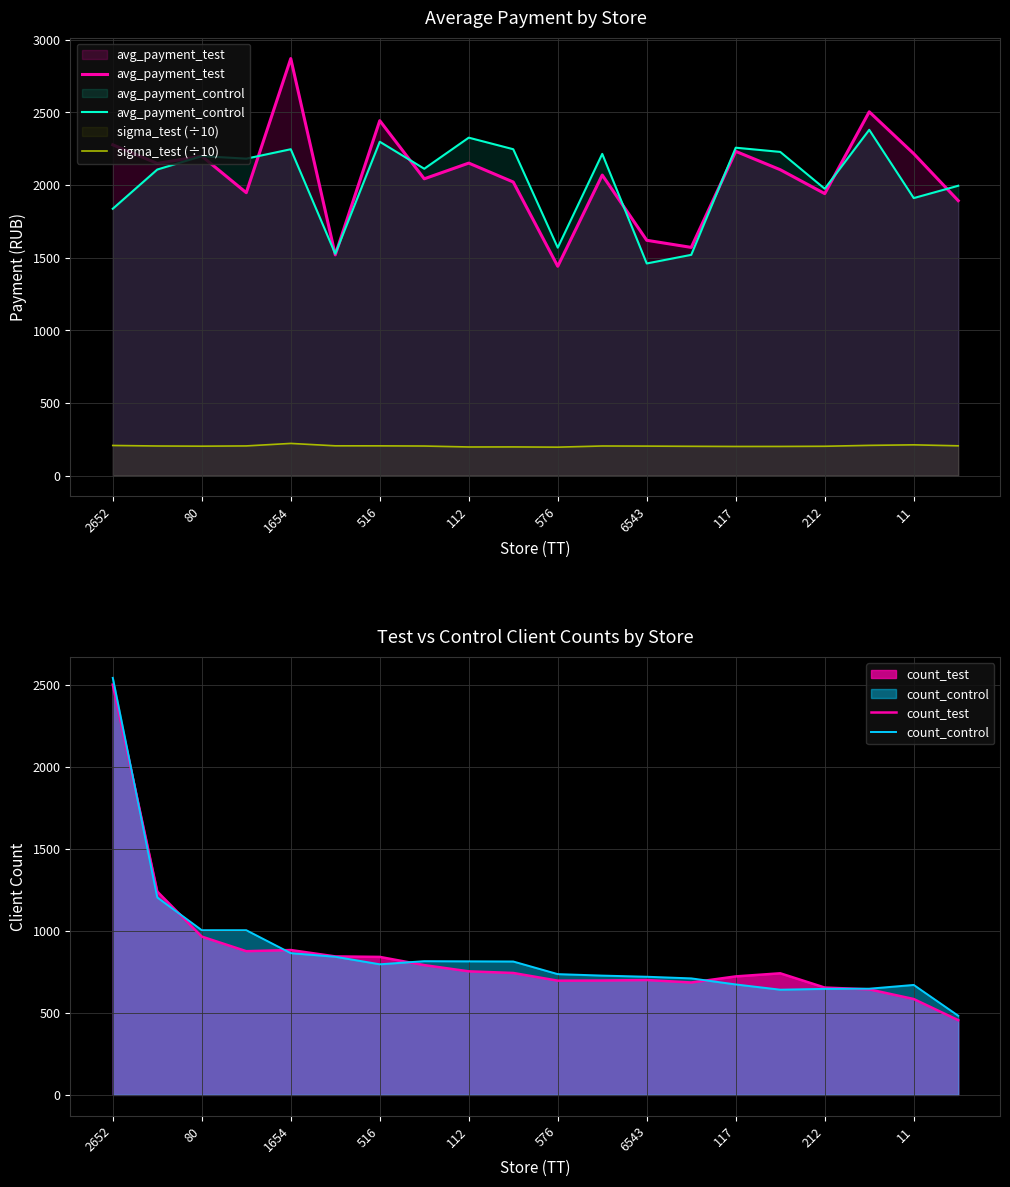

The avg_payment_test series shows 2199.4 at 80. True or false?

True